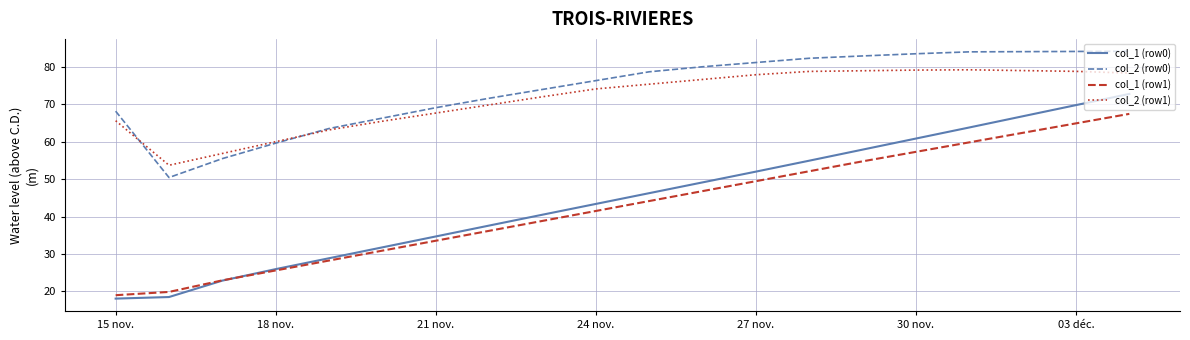

True or false: col_1 (row1) and col_2 (row0) cross at least once.

False